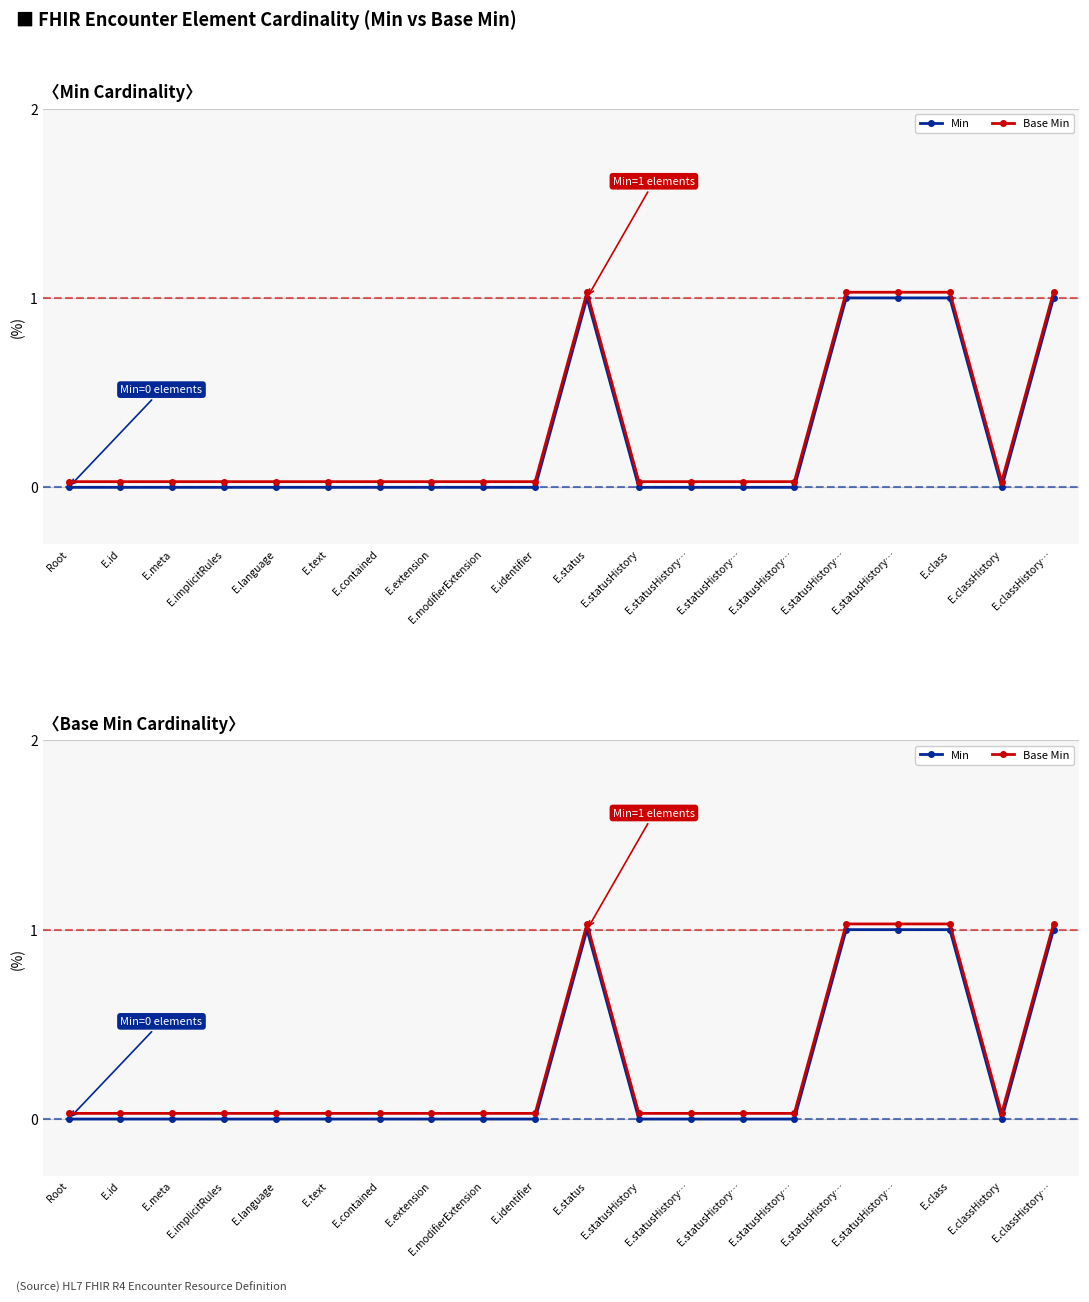

How many categories are shown in the chart?

20